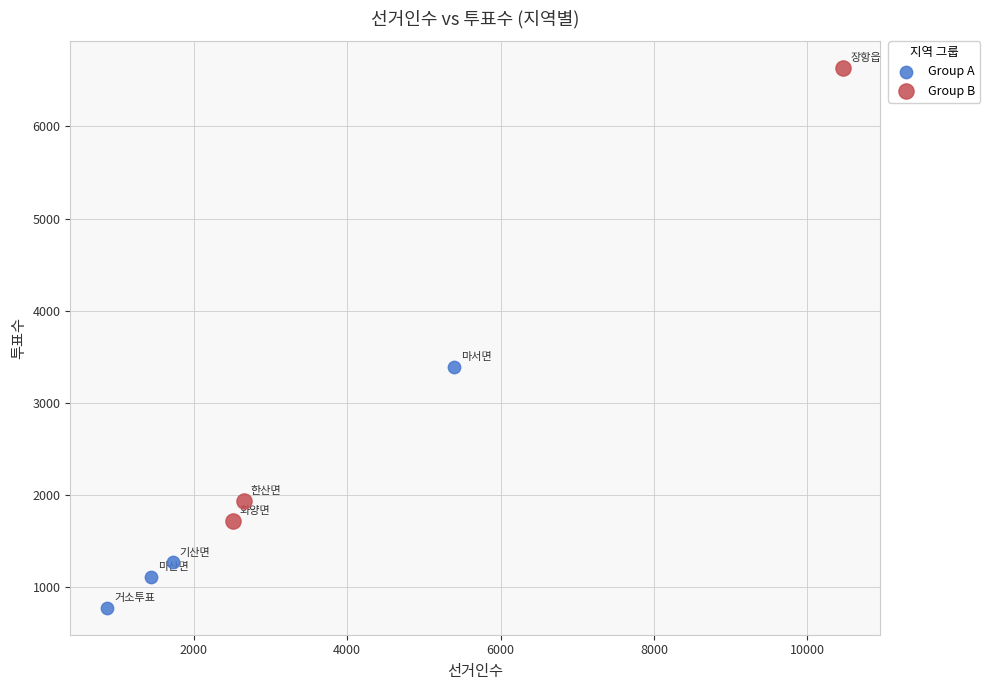

What are all the series names shown in the legend?

Group A, Group B